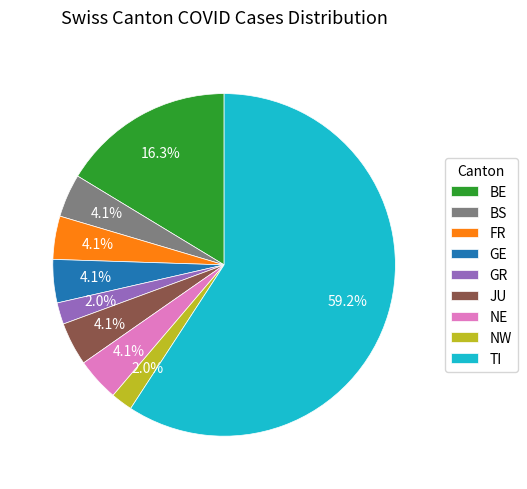

What is the largest slice in the pie chart?

TI